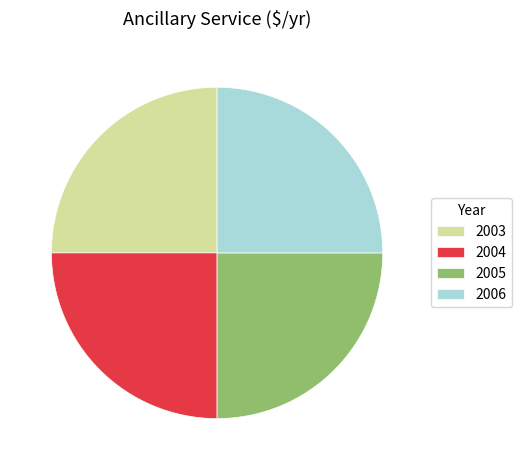

Does 2006 represent more than half of the total?

No